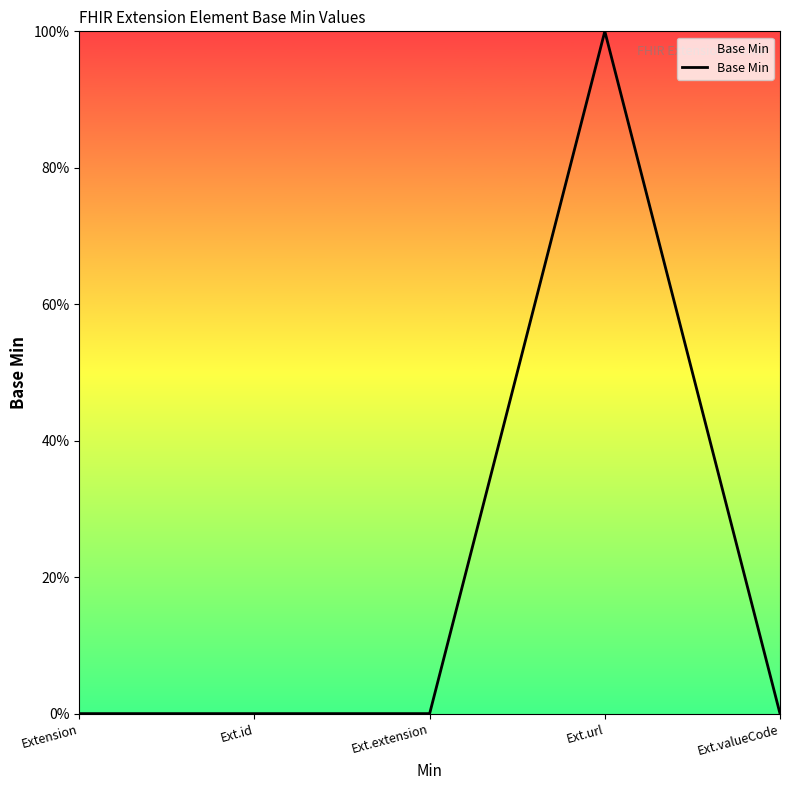

Does the chart have visible grid lines?

No